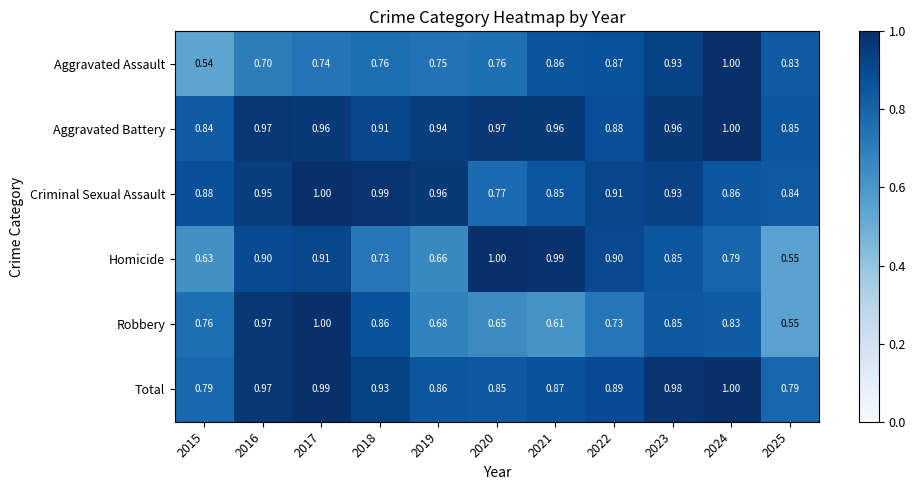

Is the value of Total at 2018 greater than the value of Robbery at 2015?

Yes